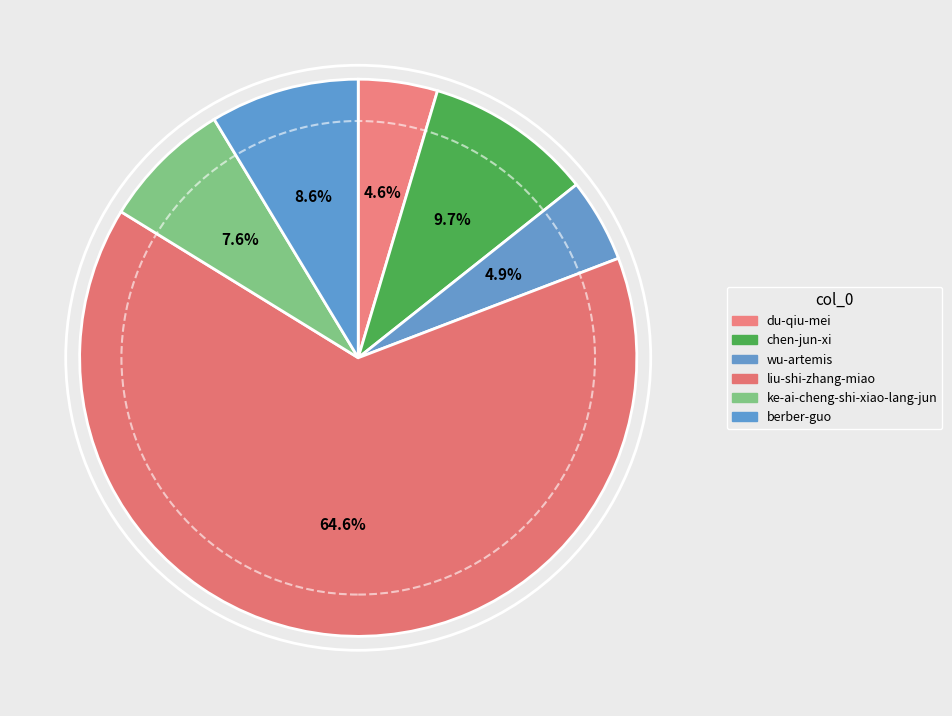

The du-qiu-mei slice represents 1% of the pie. True or false?

False